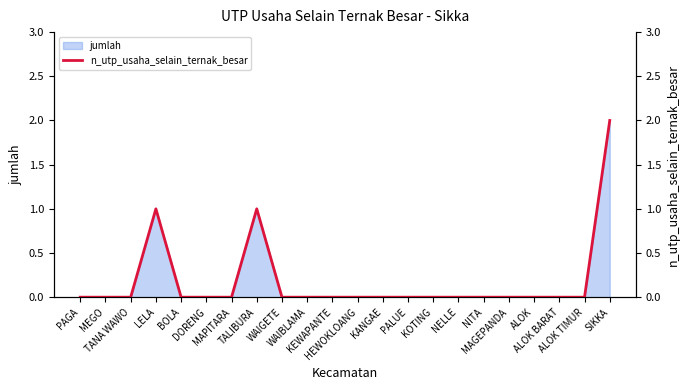

True or false: there are more than 2 points higher than both neighbors.

False